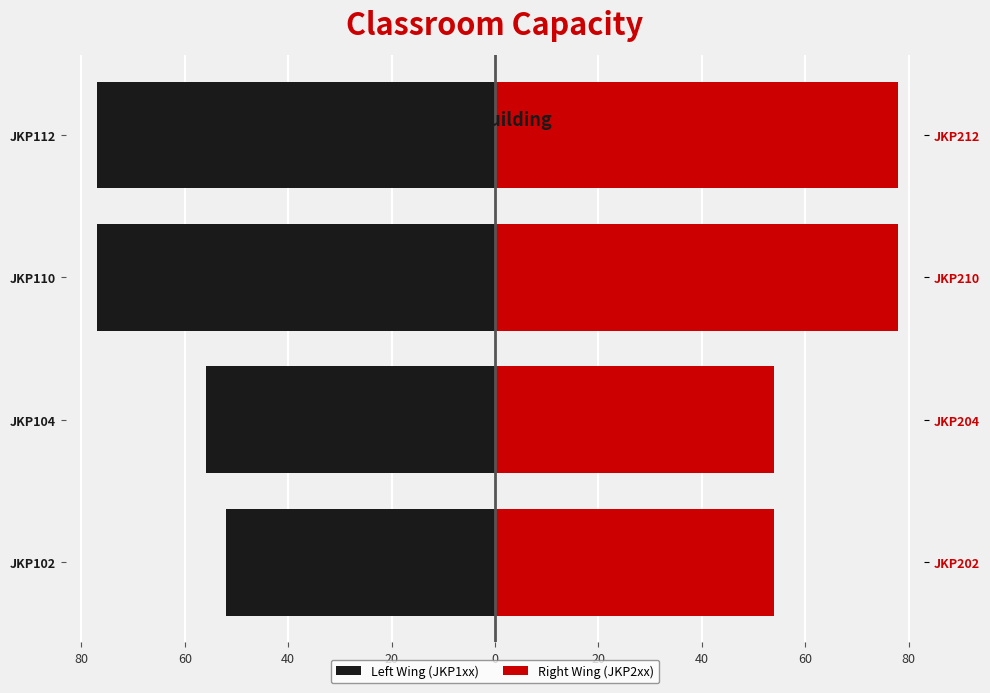

How many values in the Left Wing (JKP1xx) series exceed -56?

1